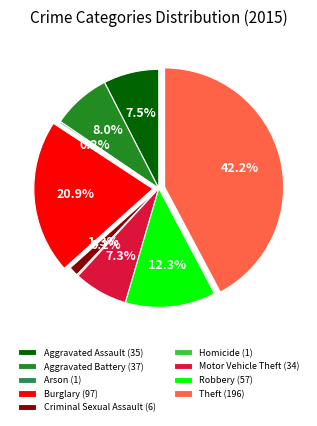

Does any single category account for the majority?

No